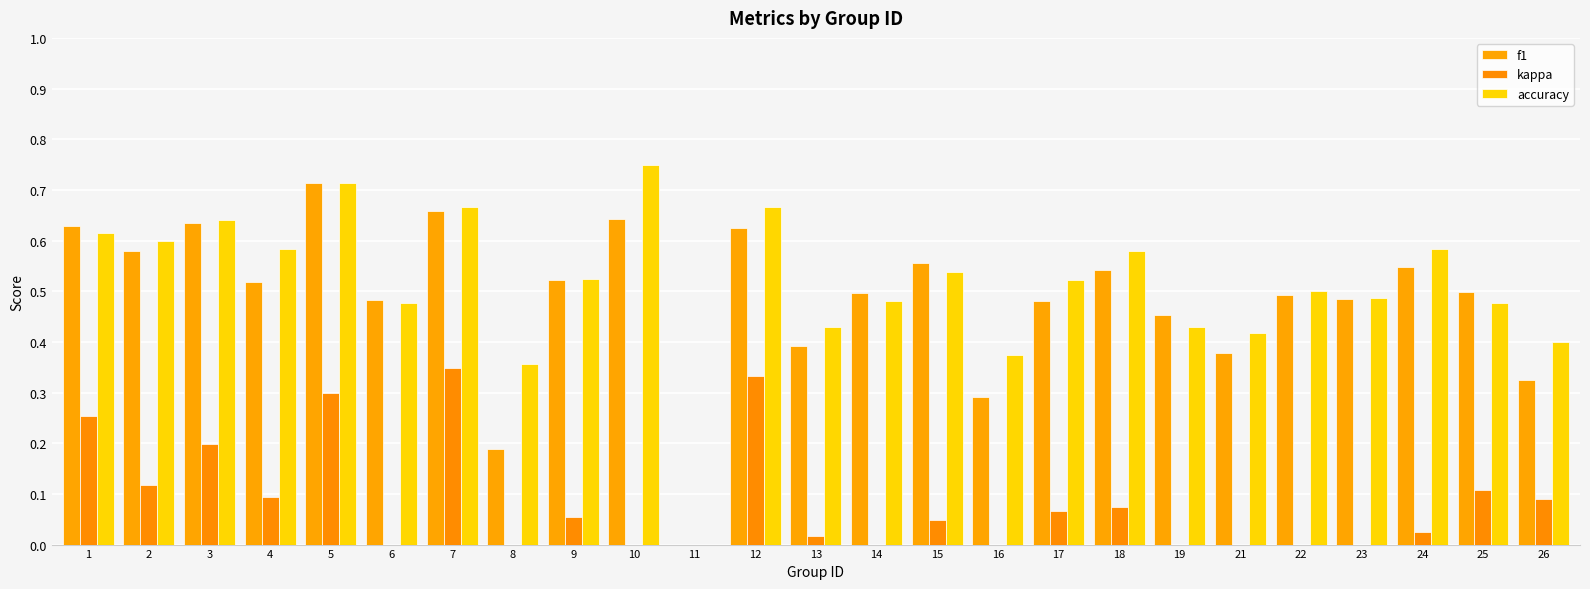

What is the difference between the f1 values at 5 and 17?

0.2